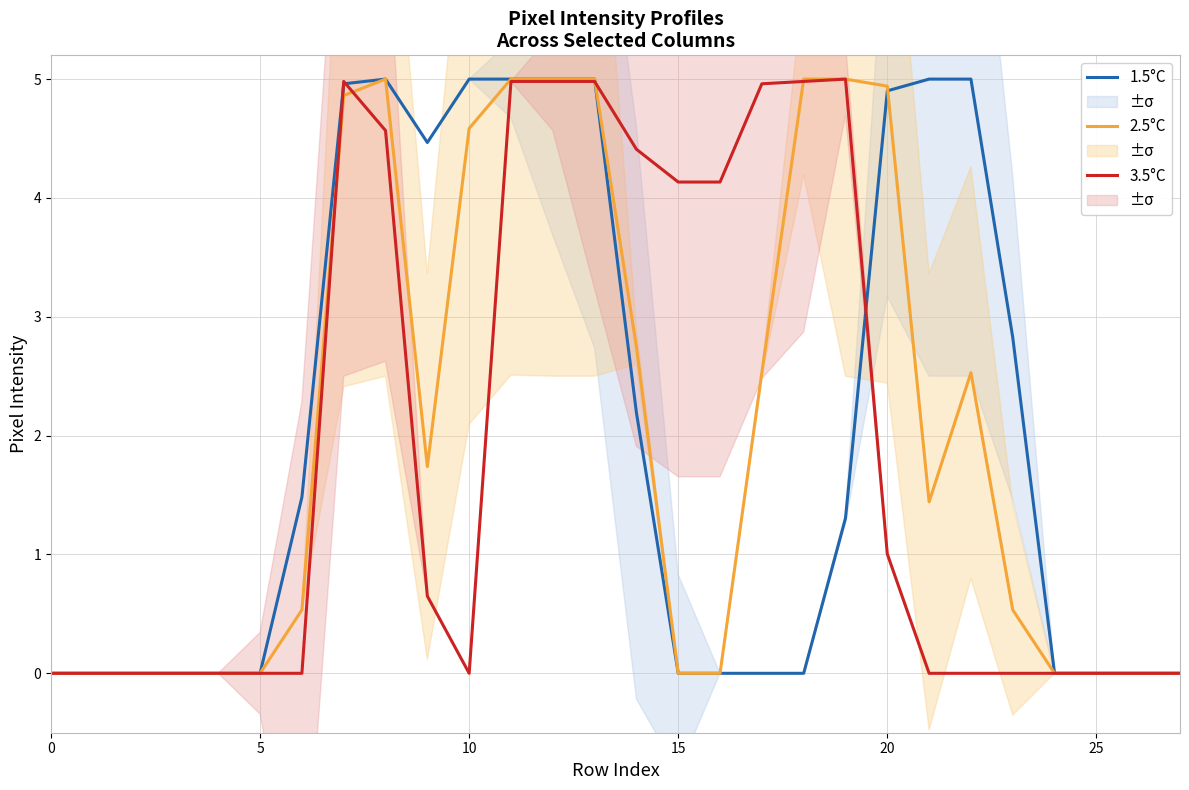

Rank the series by their average value, from highest to lowest.

1.5°C, 2.5°C, 3.5°C